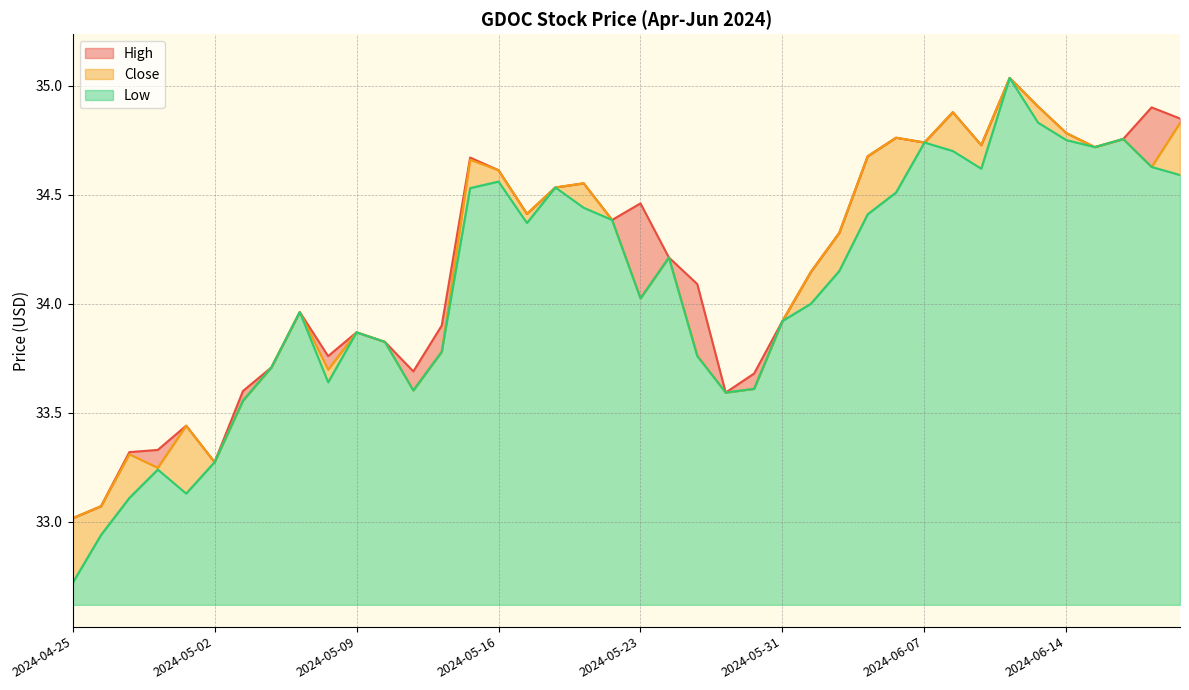

What is the difference between the highest and lowest values at 2024-05-08?

0.1